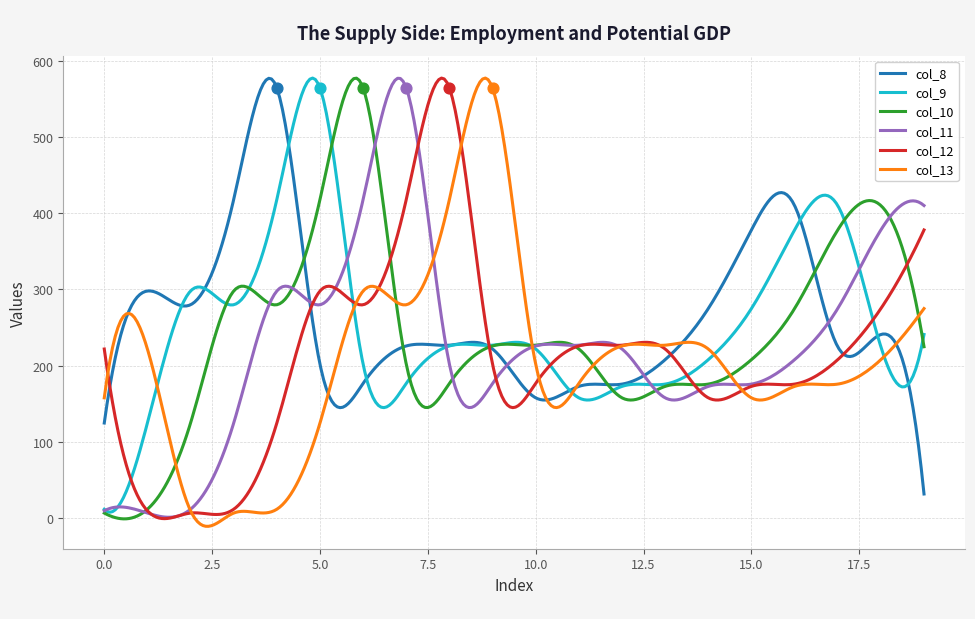

What are all the series names shown in the legend?

col_8, col_9, col_10, col_11, col_12, col_13